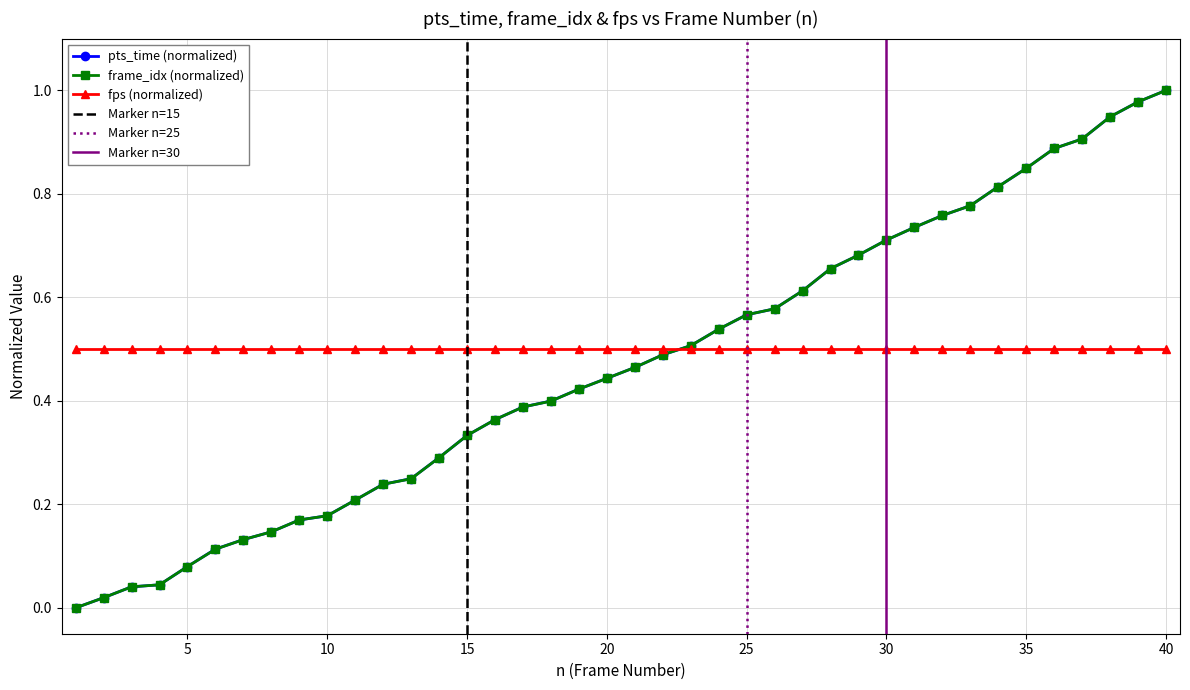

Does the chart have visible grid lines?

Yes